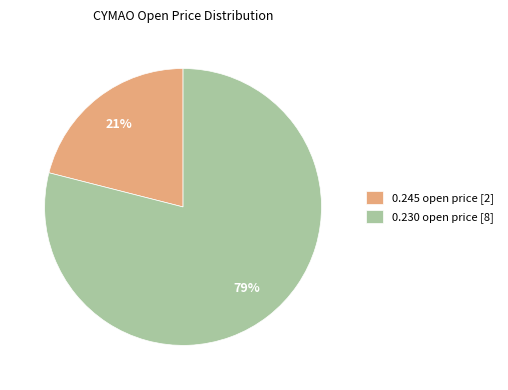

To the nearest percent, what is the difference between the largest and smallest slice percentages?

58%